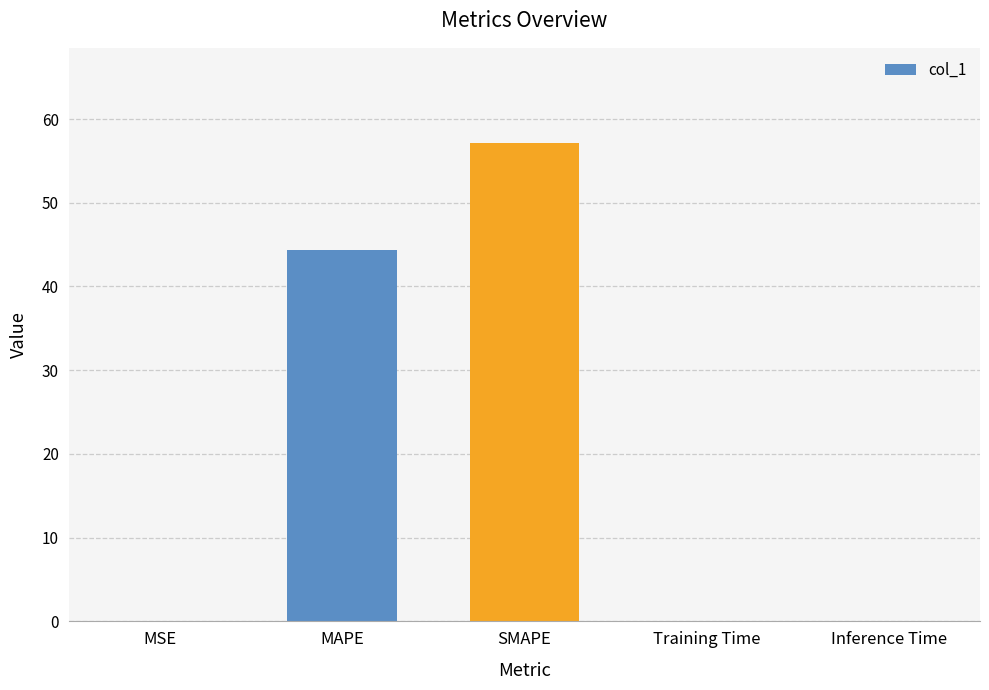

What is the sum of all values?

101.6